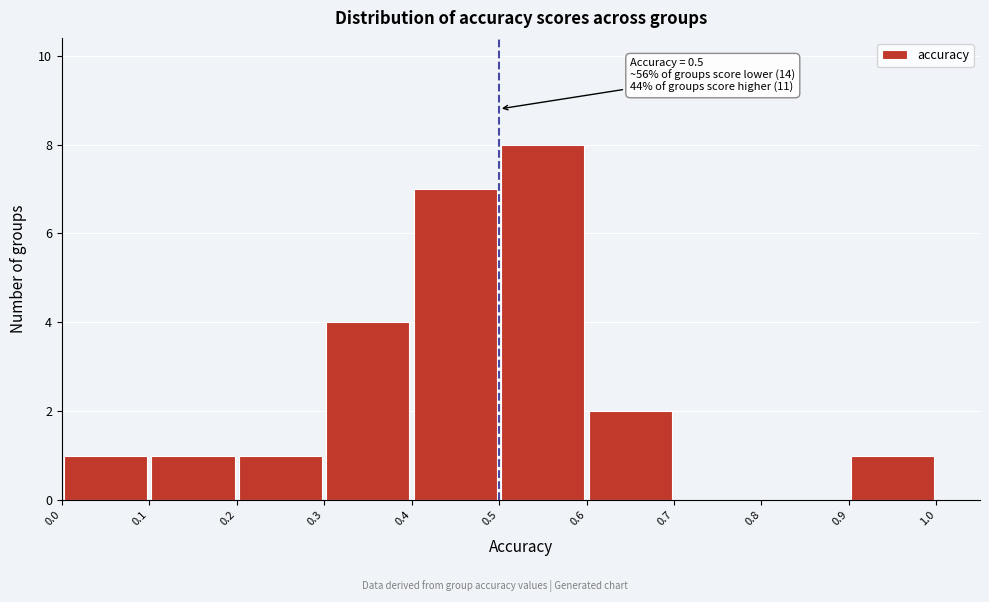

Which range on the x-axis has the tallest bar?

0.5 to 0.6